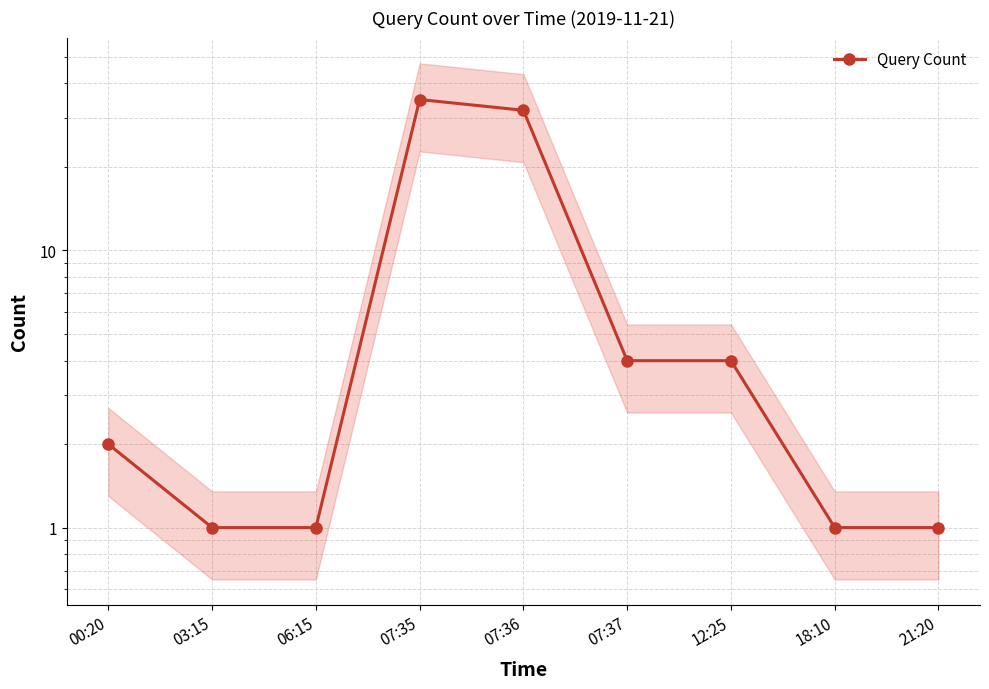

Is it true that the value at 12:25 is 7?

False